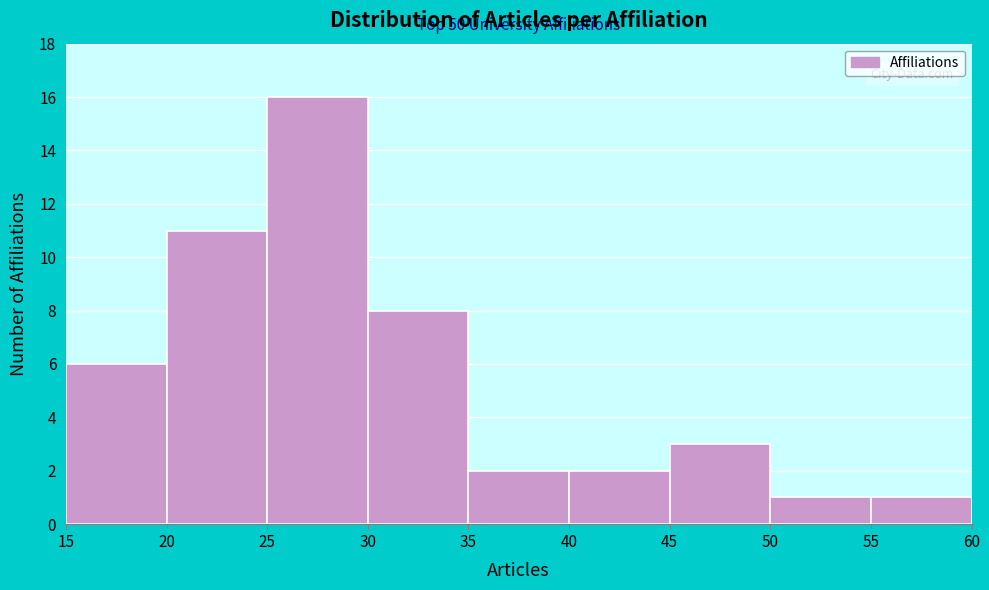

Over which range of the x-axis is the bar tallest?

25 to 30